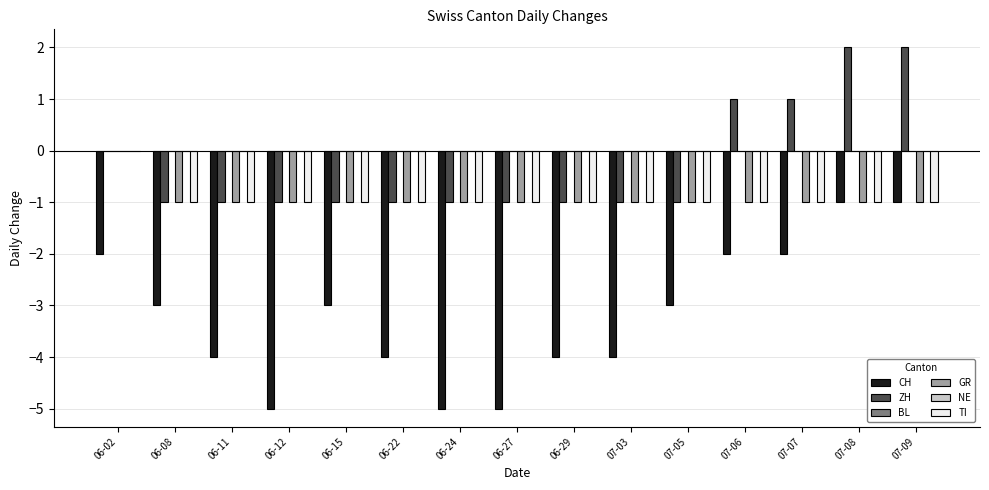

What is the spread (max minus min) of values at 06-08?

3